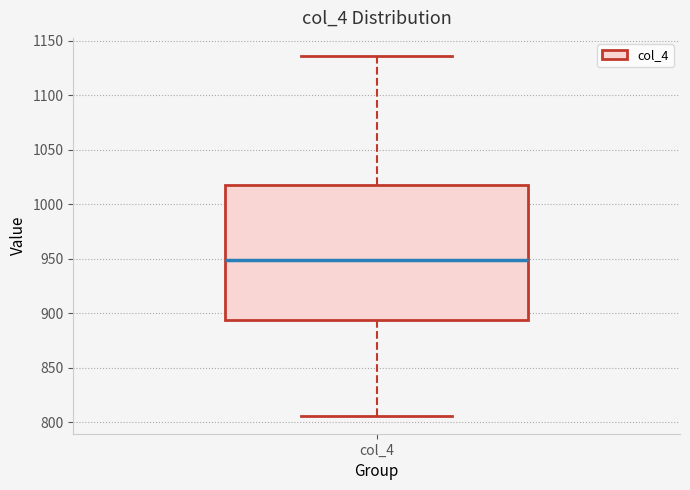

Transcribe this box plot: give where the median line is, the range the box spans, and where the two whiskers end, as read against the y-axis. The values are not printed on the chart, so give them approximately, as read against the axis.

median 950, box 895 to 1020, whiskers 805 to 1135